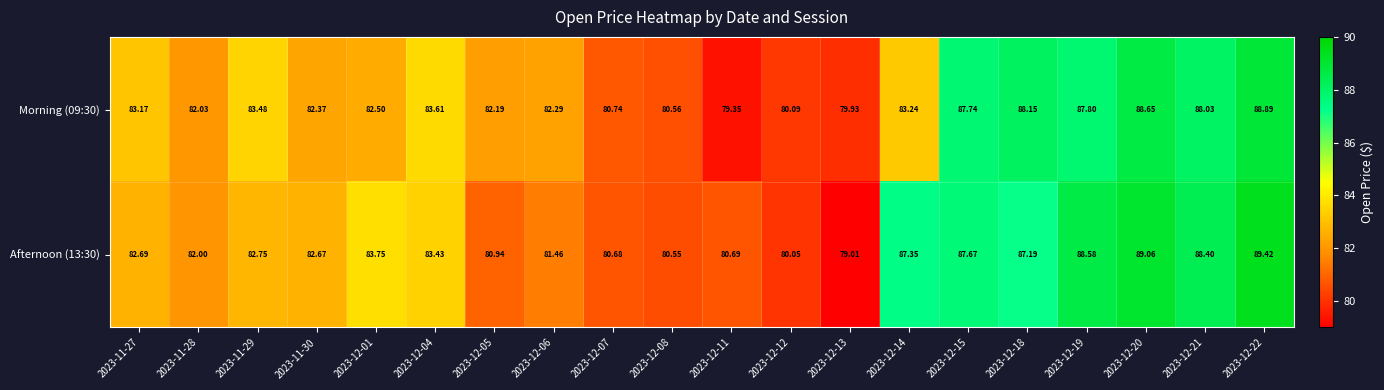

Is the value of Morning (09:30) at 2023-12-14 greater than the value of Afternoon (13:30) at 2023-12-18?

No